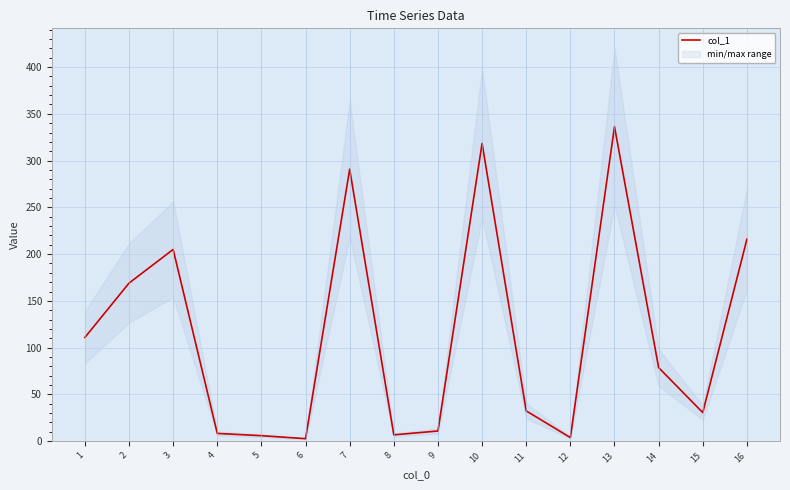

At which category does the data reach its first local valley?

6